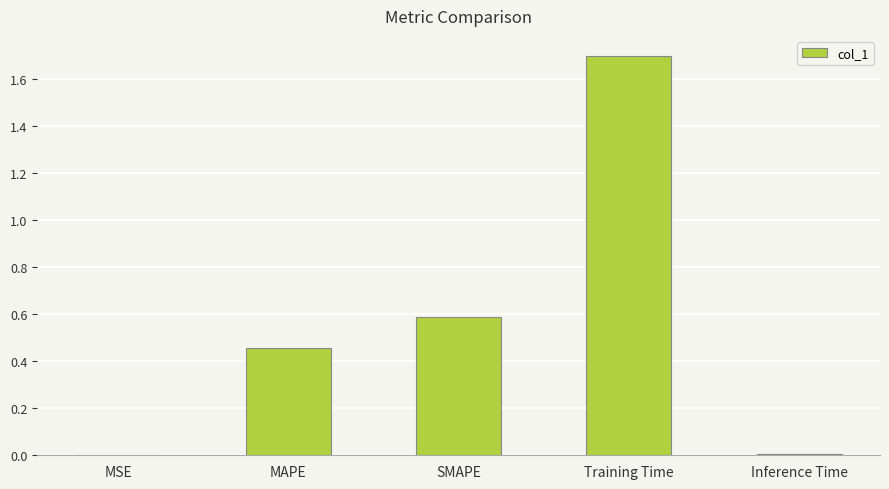

What is the sum of all values?

2.8